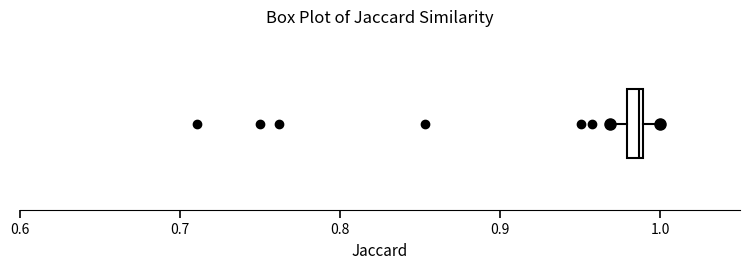

Where does the left whisker of the box end on the x-axis? The values are not printed on the chart, so give them approximately, as read against the axis.

0.97